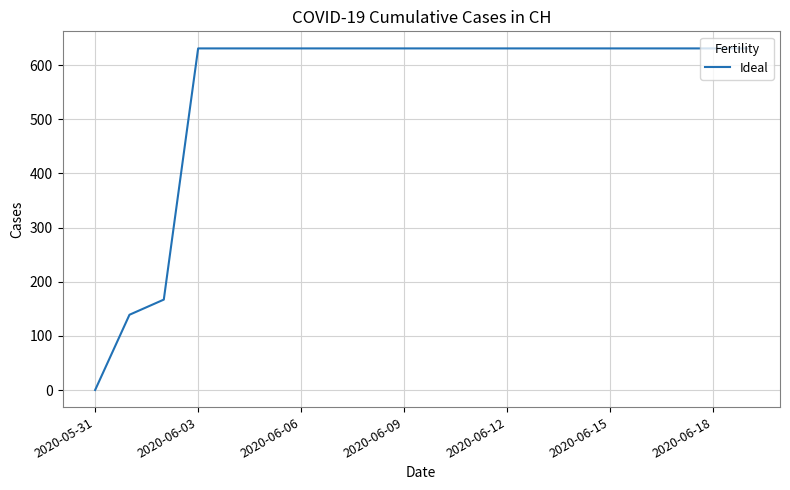

What is the maximum value shown in the chart?

631